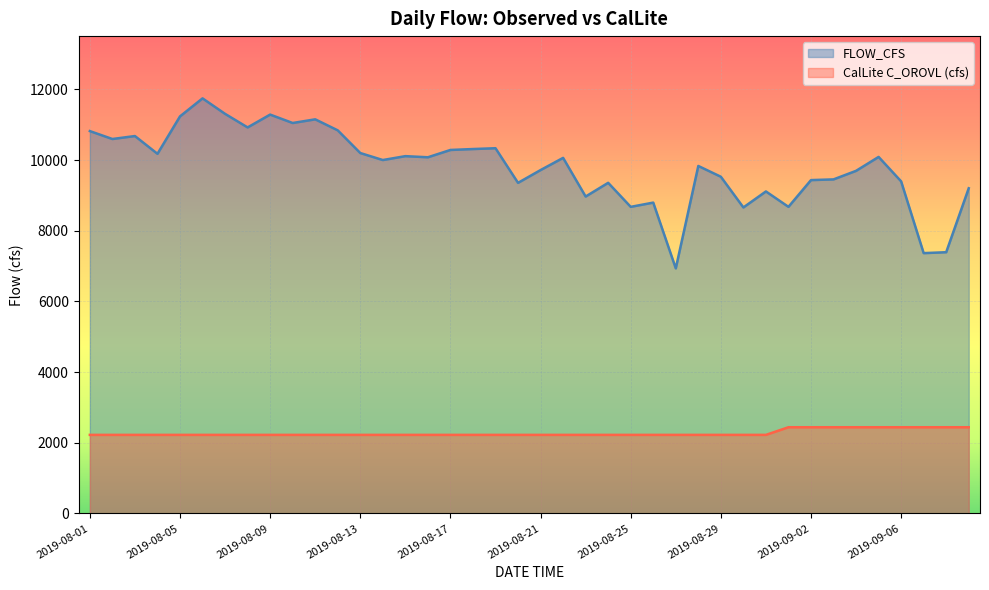

What is the maximum value shown in the chart?

11747.0